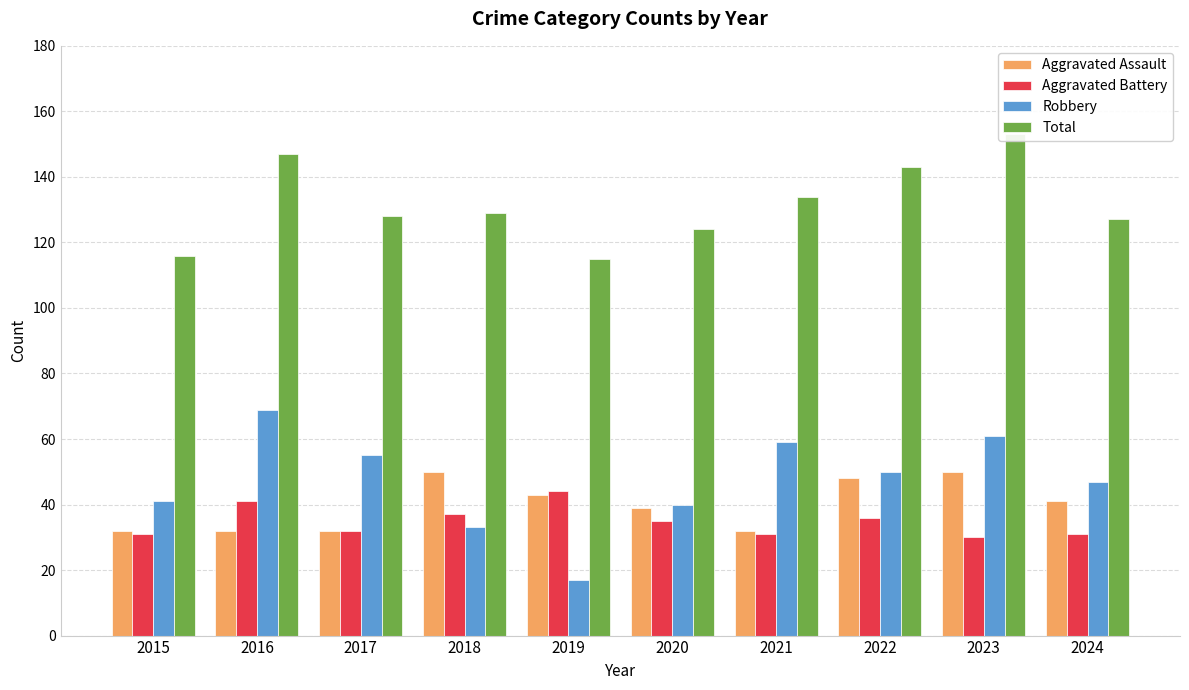

What is the difference between the maximum and minimum values in the Aggravated Battery series?

14